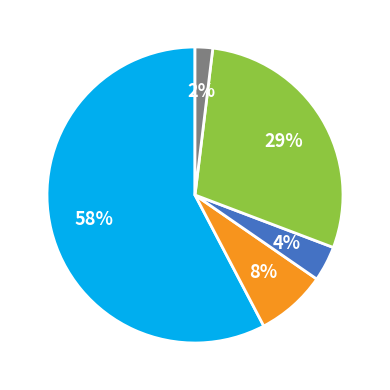

How many slices are in this pie chart?

5